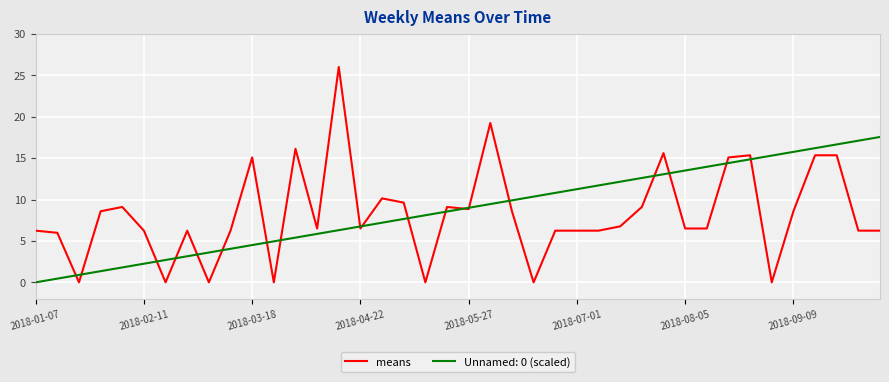

Which series has the largest range (max minus min)?

means